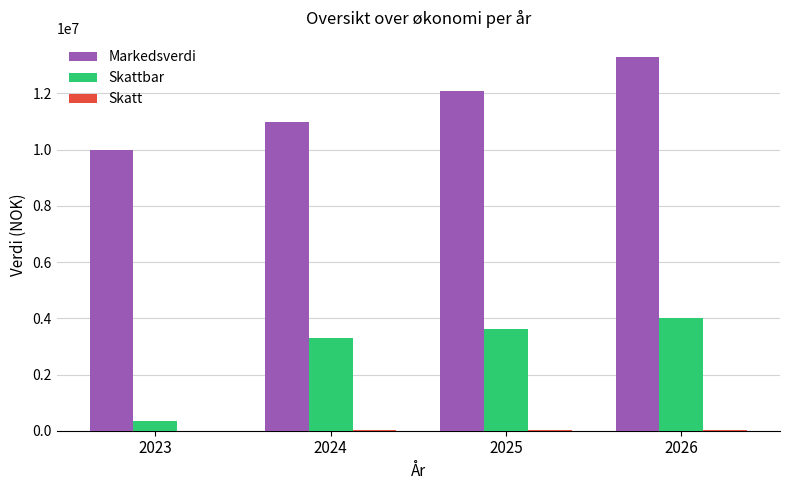

At which category is the sum across all series the highest?

2026